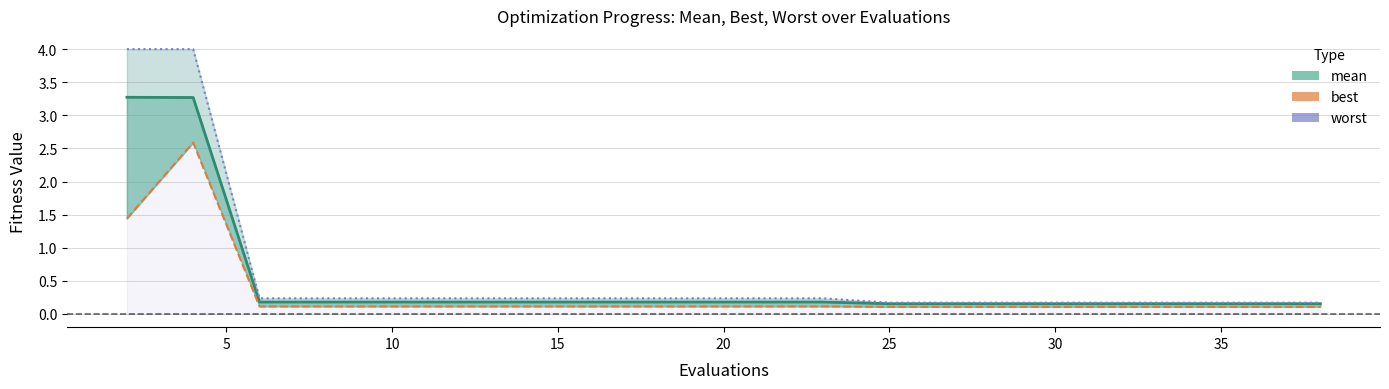

True or false: best and mean cross at least once.

False